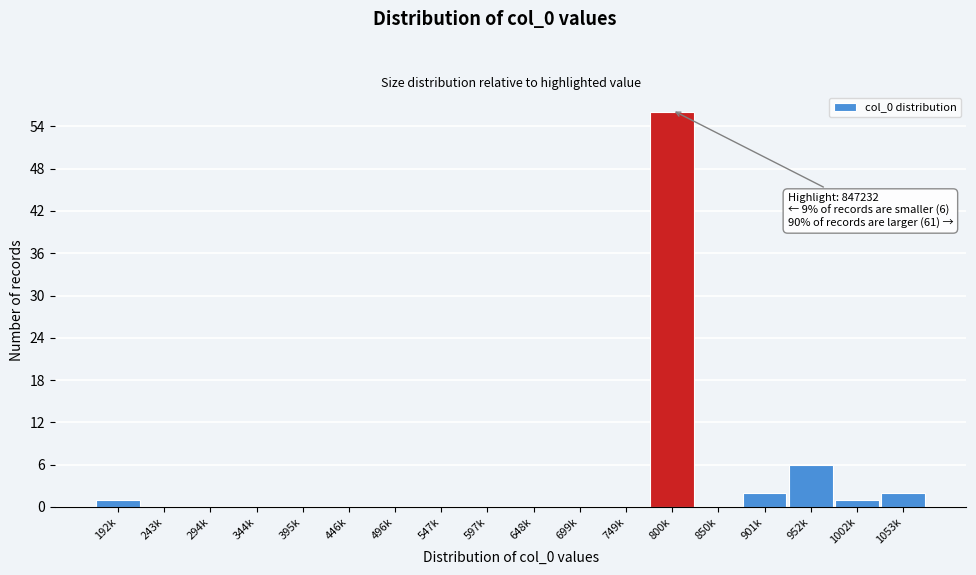

Reading left to right, what are all the values shown in this chart?

192k=1	243k=0	294k=0	344k=0	395k=0	446k=0	496k=0	547k=0	597k=0	648k=0	699k=0	749k=0	800k=56	850k=0	901k=2	952k=6	1002k=1	1053k=2